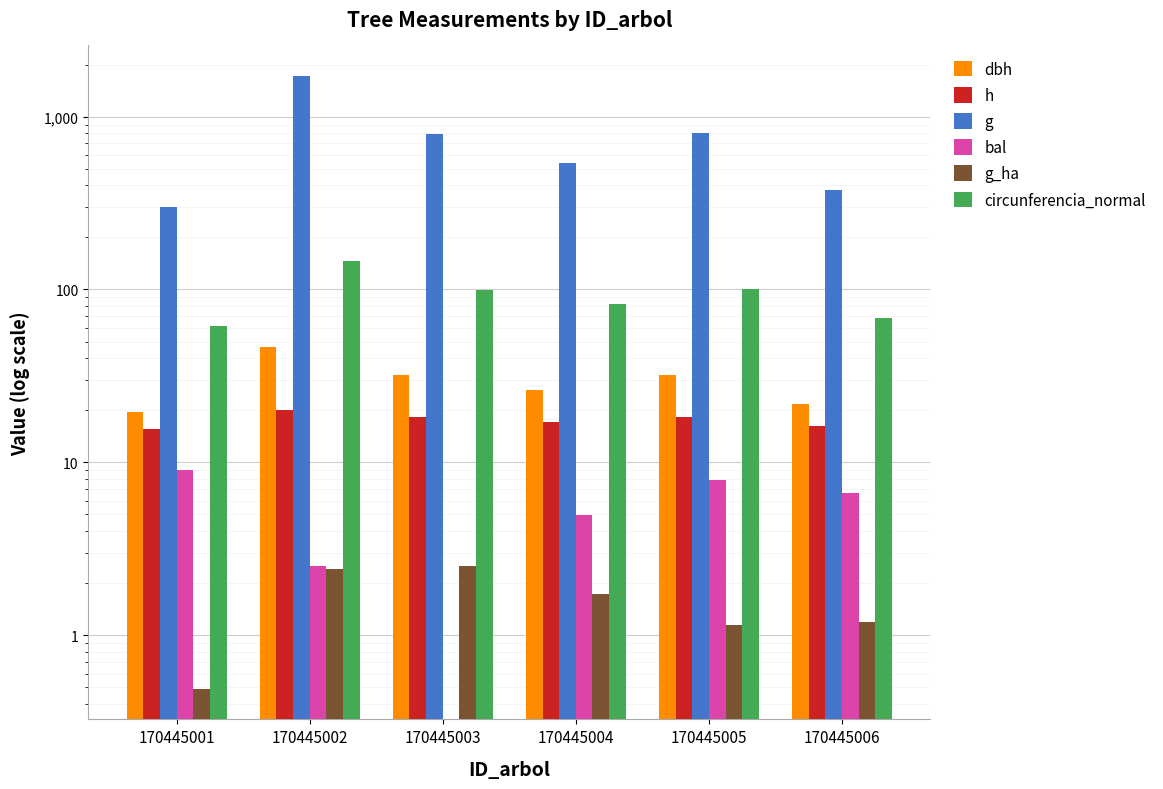

What is the difference between the h values at 170445003 and 170445004?

1.1